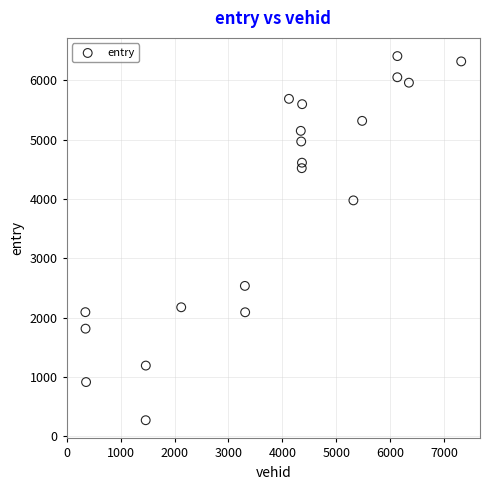

What is the range of Y values (max minus min)?

6130.7